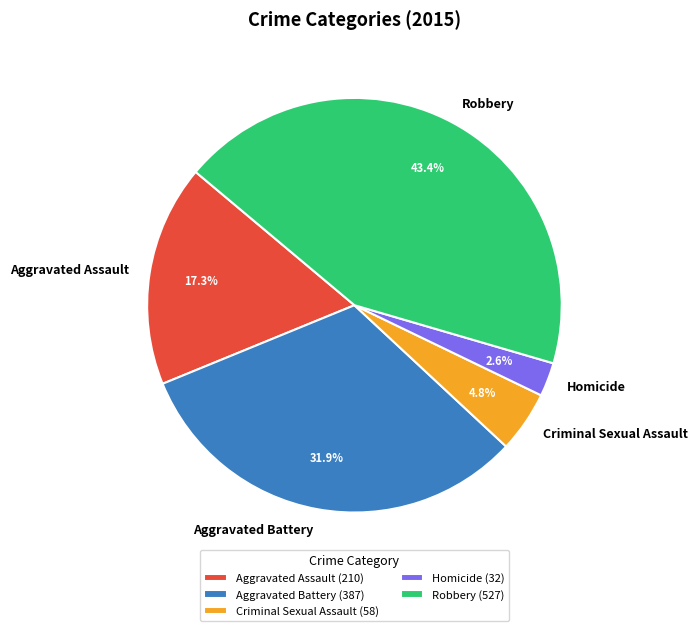

Do Aggravated Assault and Criminal Sexual Assault together represent more than half of the pie?

No